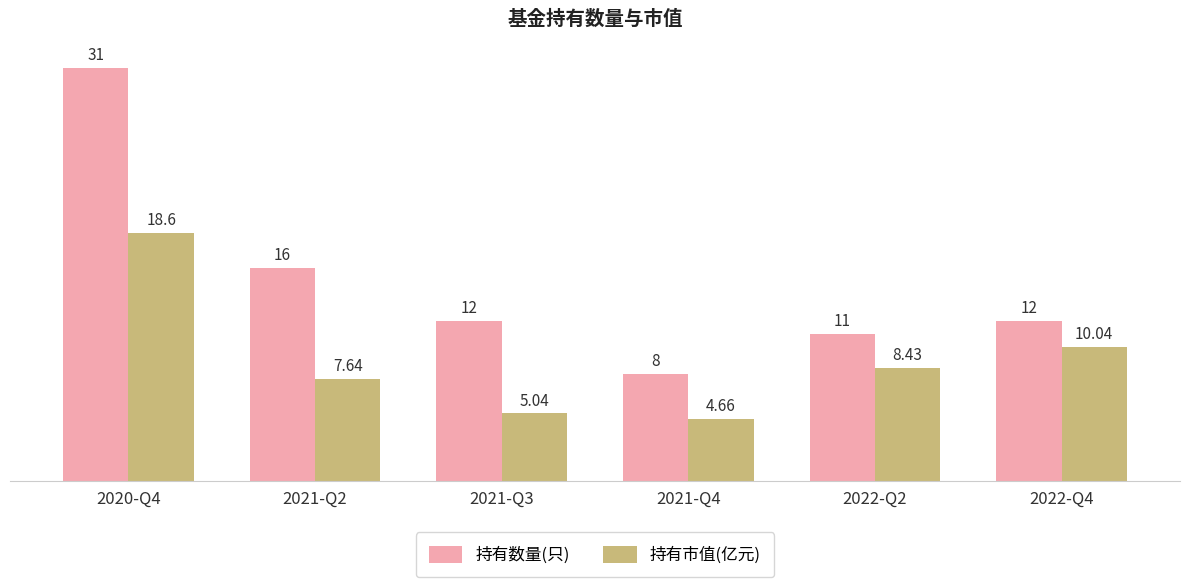

Rank the series at 2022-Q4 from lowest to highest value.

持有市值(亿元), 持有数量(只)